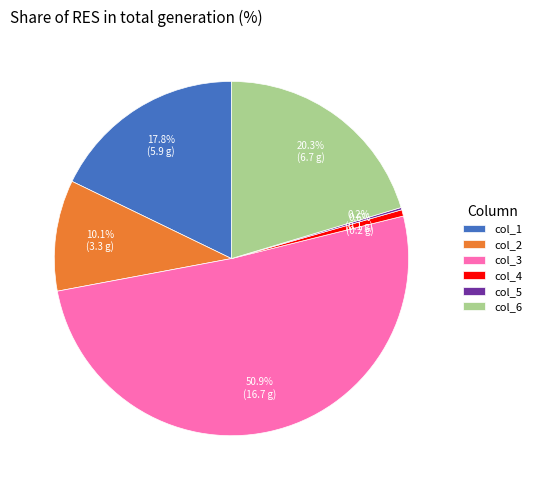

To the nearest percent, what is the difference between the col_3 and col_6 slice percentages?

31%